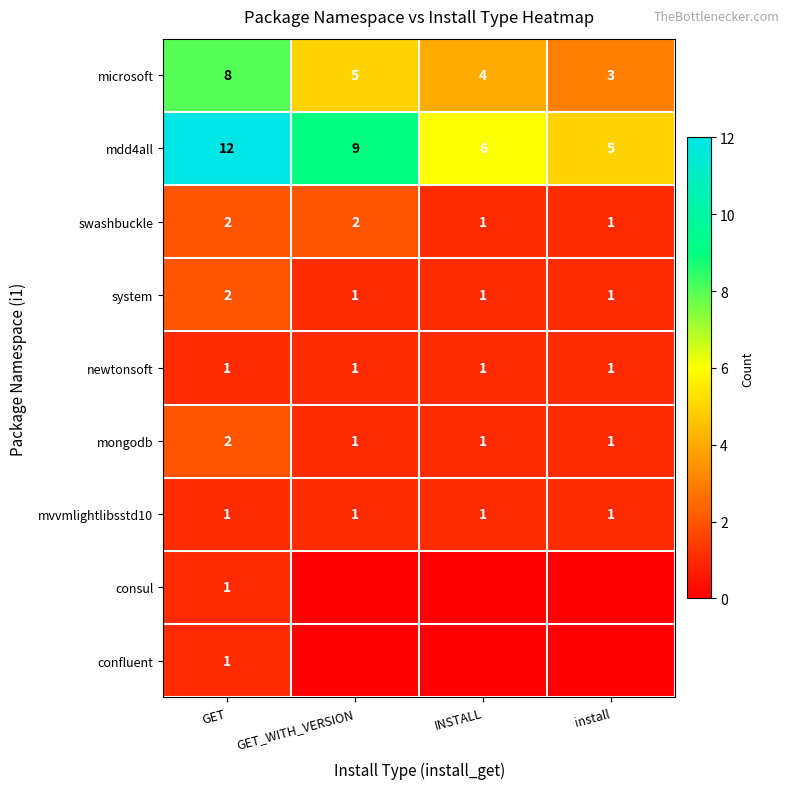

Read the mdd4all value at GET_WITH_VERSION.

9